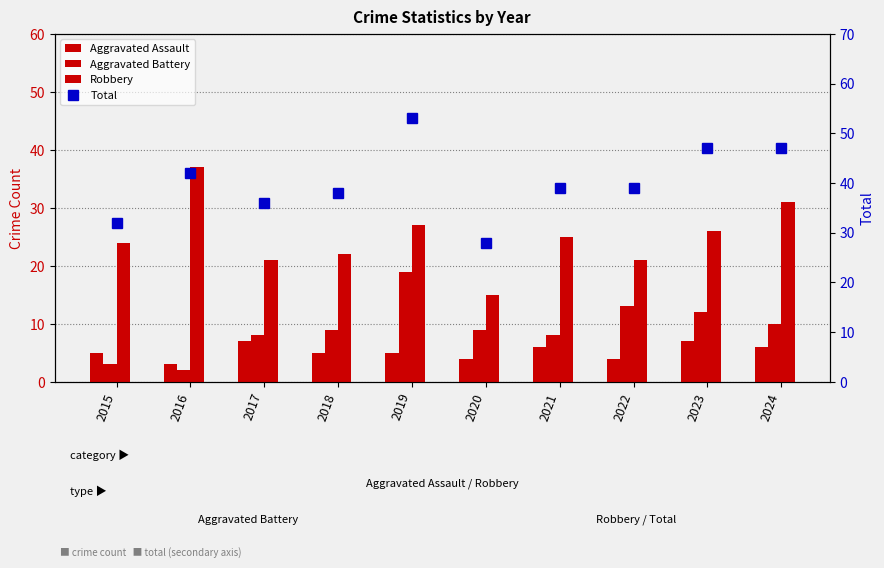

At which label is Aggravated Battery closest to 10?

2024